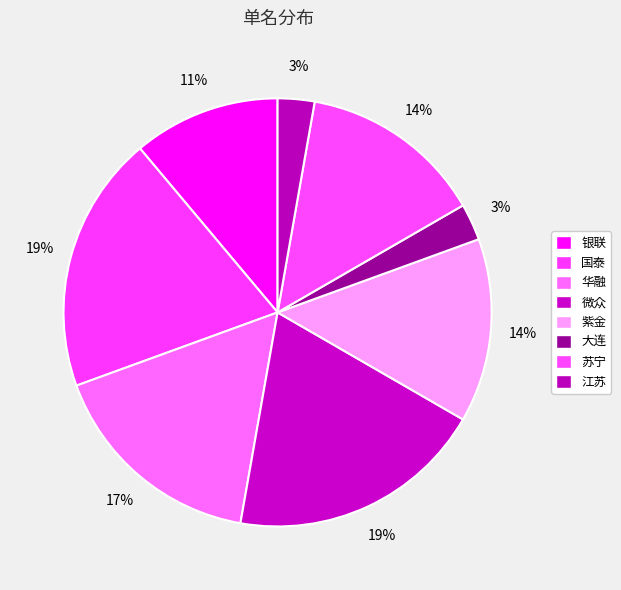

Combined, do 华融 and 江苏 account for over 50%?

No